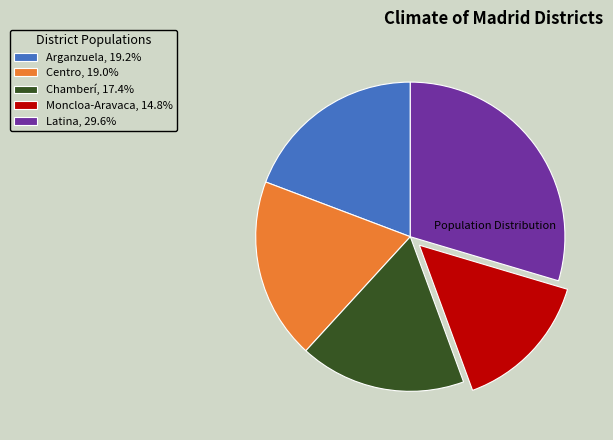

Is the sum of Latina, 29.6% and Arganzuela, 19.2% greater than half?

No